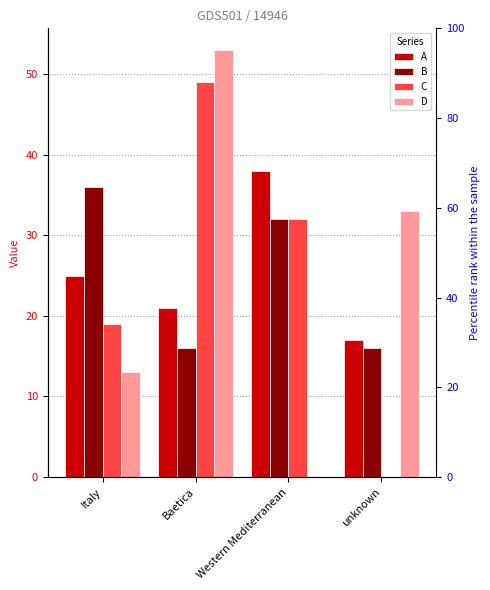

Reading left to right, what are all the values shown in this chart?

A: Italy=25	Baetica=21	Western Mediterranean=38	unknown=17
B: Italy=36	Baetica=16	Western Mediterranean=32	unknown=16
C: Italy=19	Baetica=49	Western Mediterranean=32	unknown=0
D: Italy=13	Baetica=53	Western Mediterranean=0	unknown=33